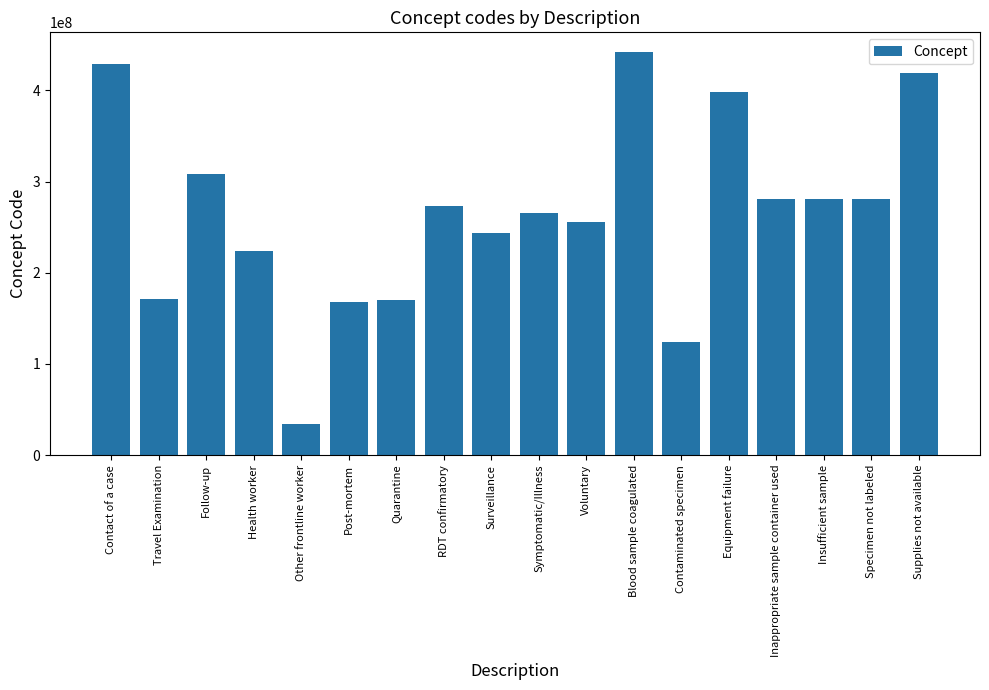

How many values are below 273407003?

9